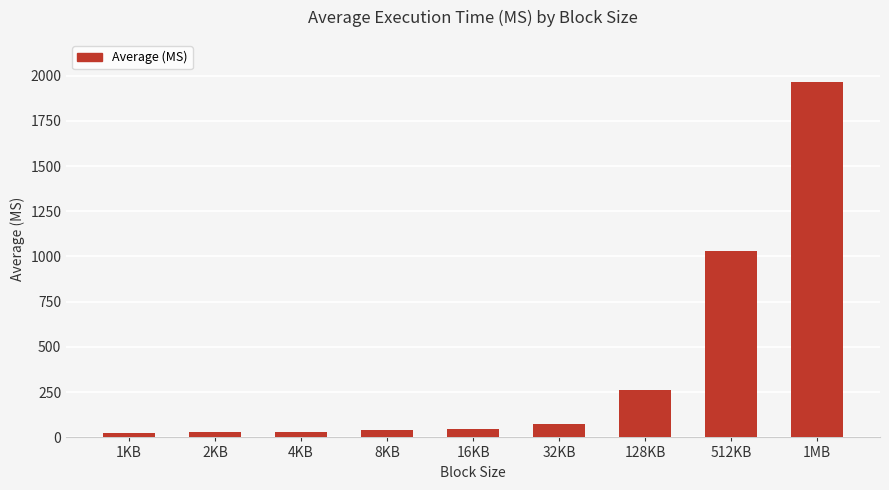

Is it true that the value at 128KB is 264.8?

True